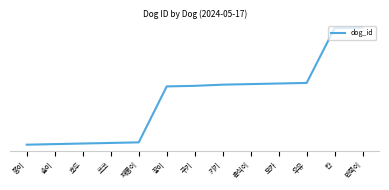

How many lines are shown in the chart?

1